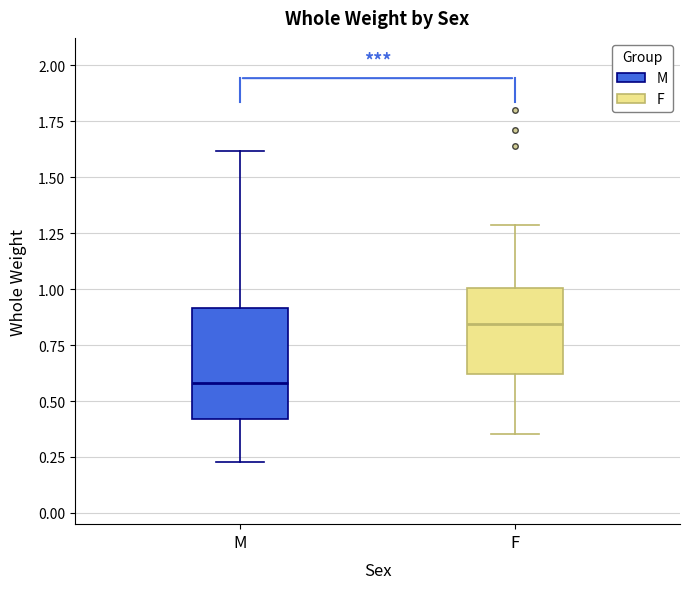

Comparing the boxes themselves (not the whiskers), which one is the tallest?

M